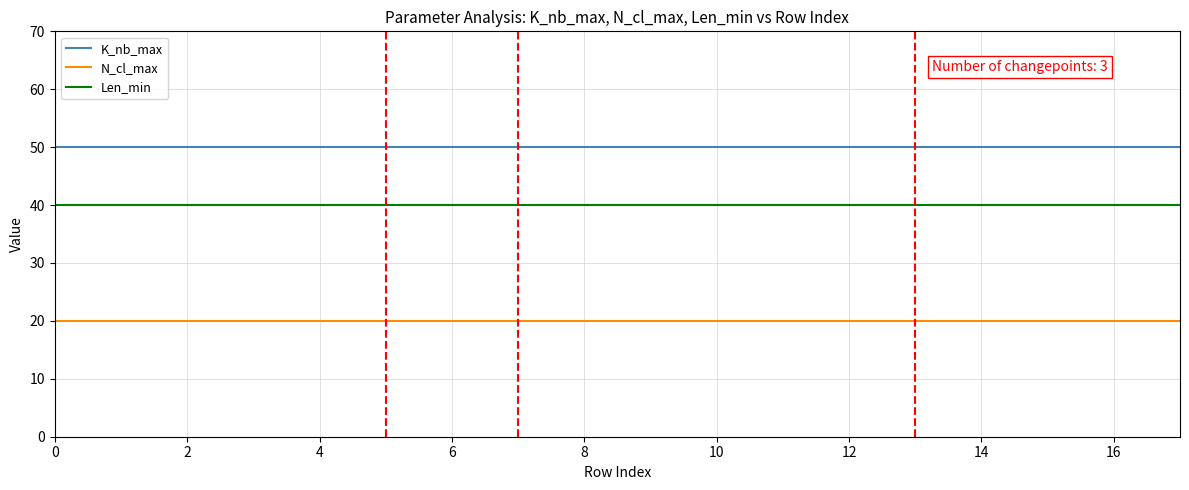

What is the greatest value displayed?

50